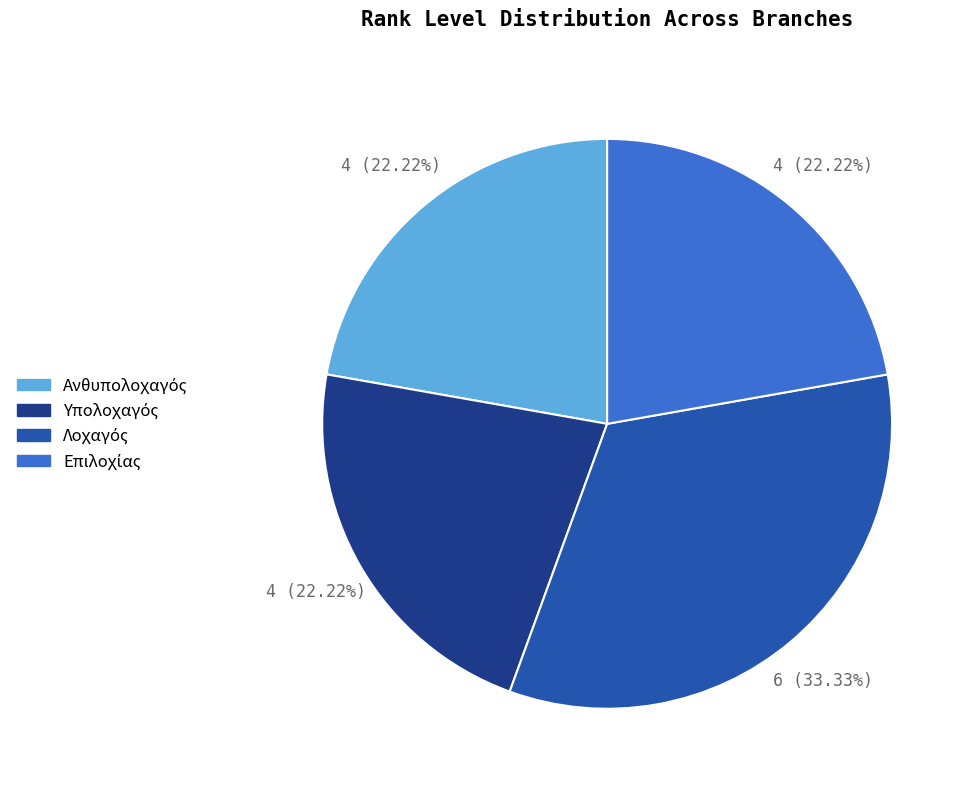

Does any single category account for the majority?

No